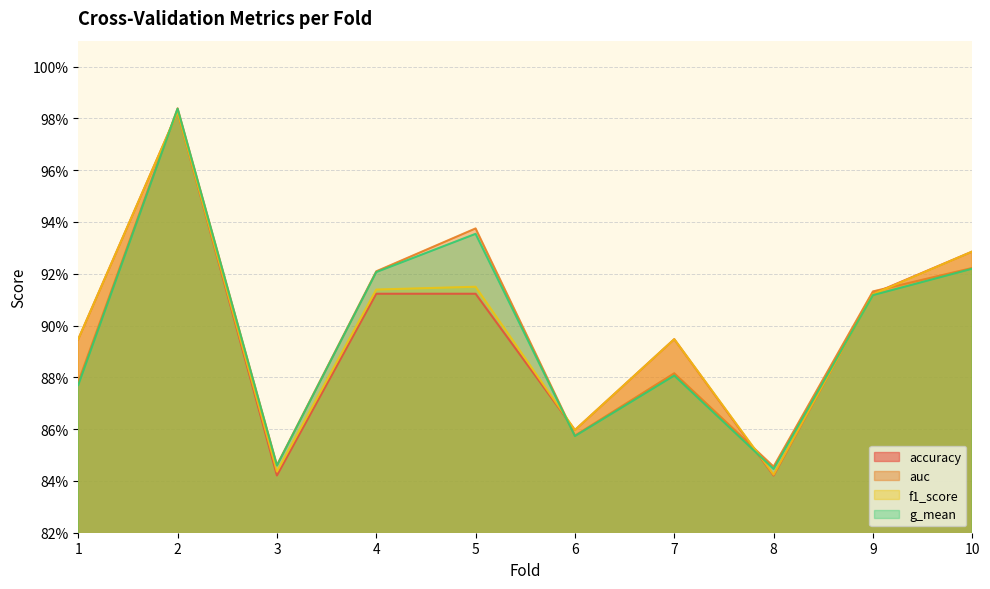

Which series has the widest spread of values?

accuracy